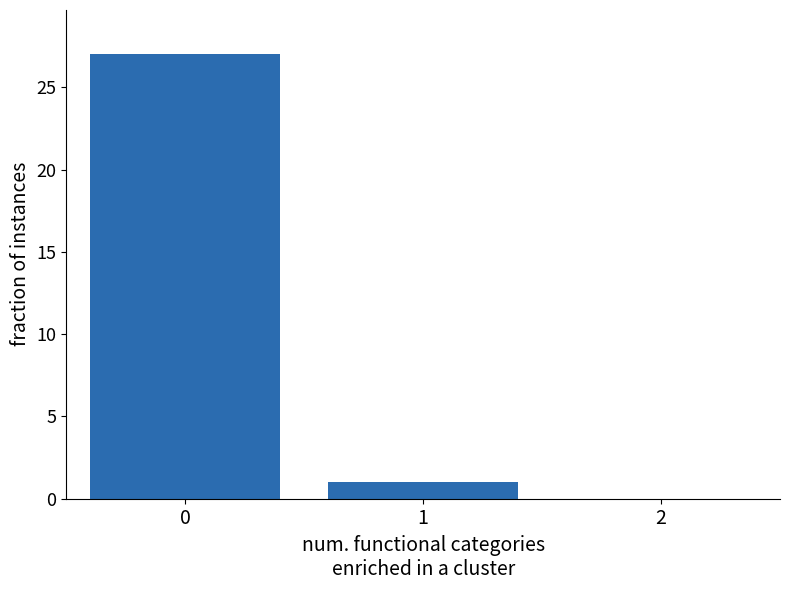

Reading left to right, extract all data points from this chart.

0=27	1=1	2=0